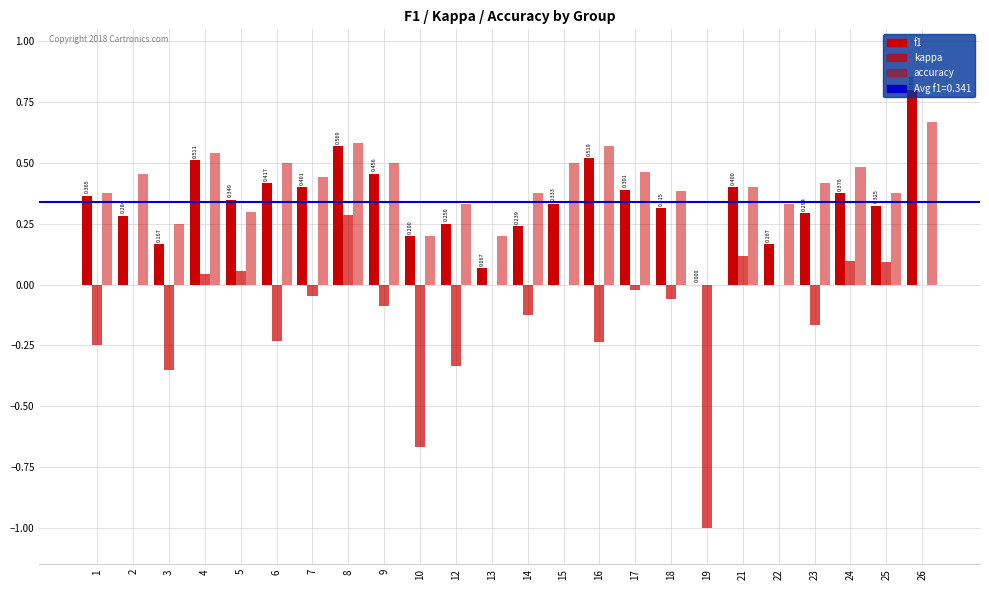

Between 5 and 10, which series saw the biggest shift?

kappa